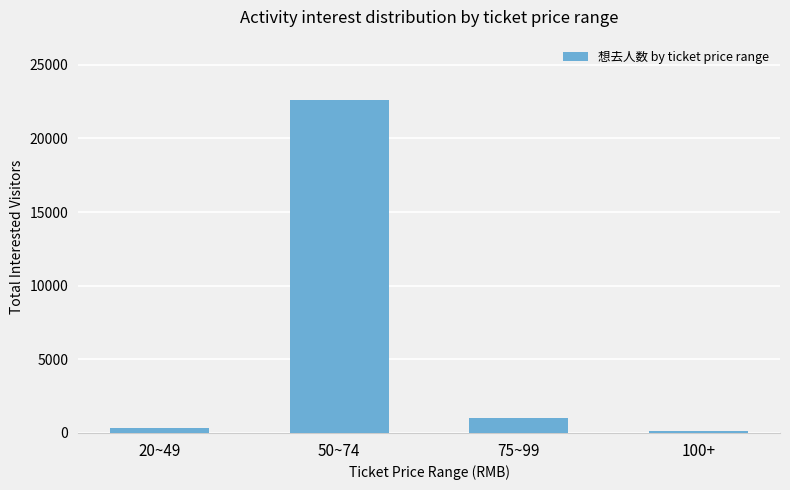

How many distinct data groups are displayed?

1